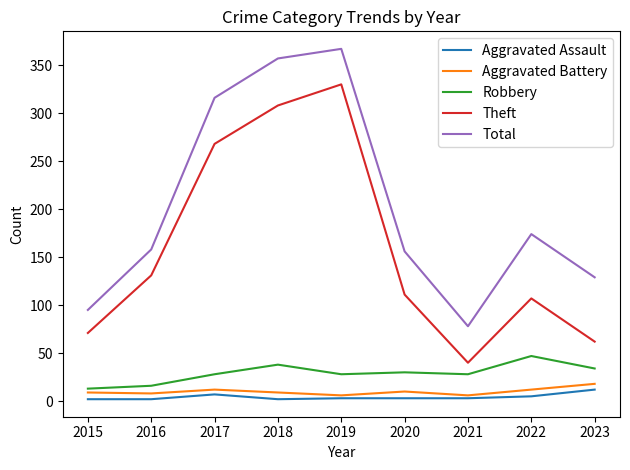

Which series has the largest range (max minus min)?

Theft